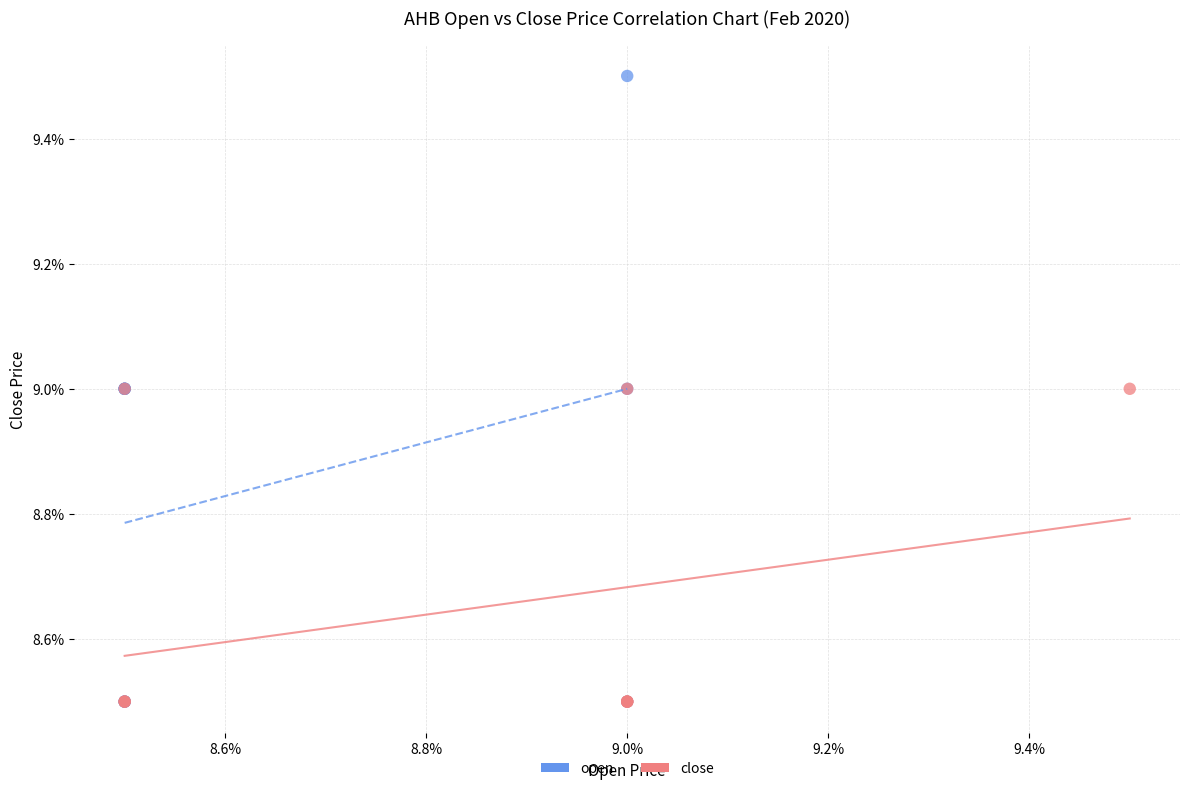

Which series has the largest Y range (max minus min)?

open